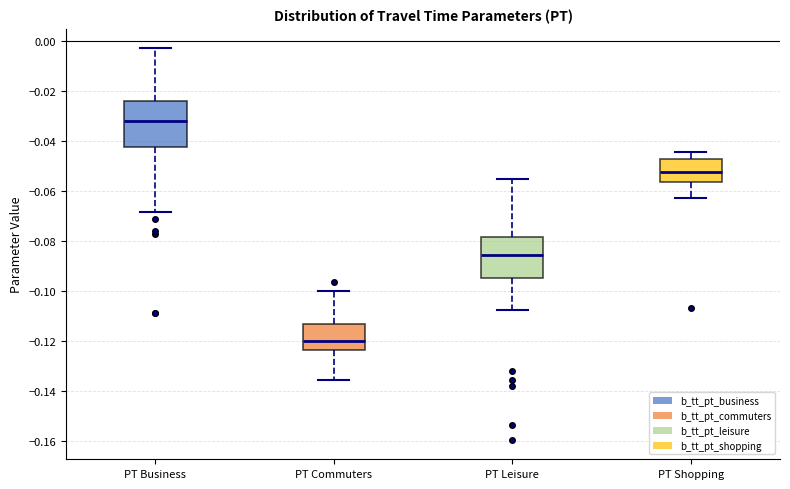

Where does the upper whisker of the box for PT Commuters end on the y-axis? The values are not printed on the chart, so give them approximately, as read against the axis.

-0.100